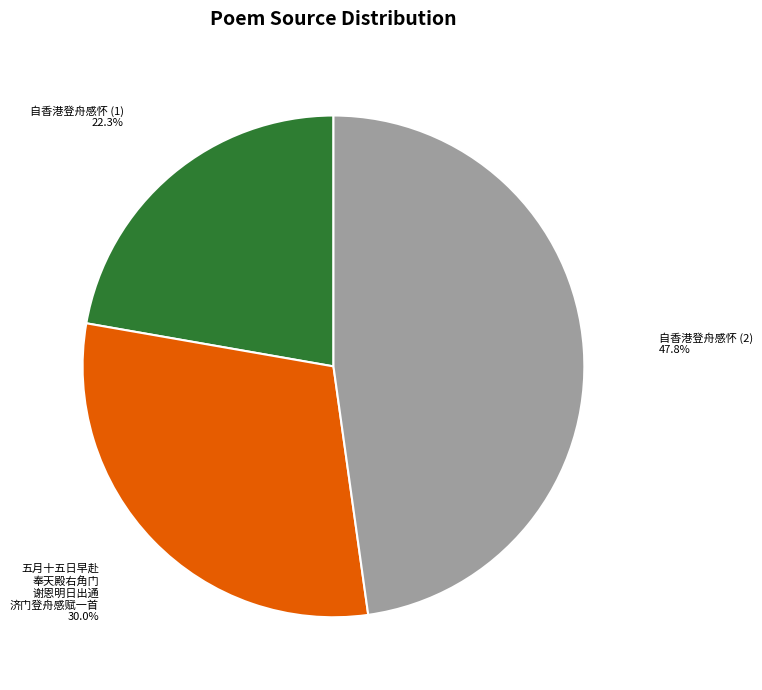

Which slice is the largest?

自香港登舟感怀 (2)